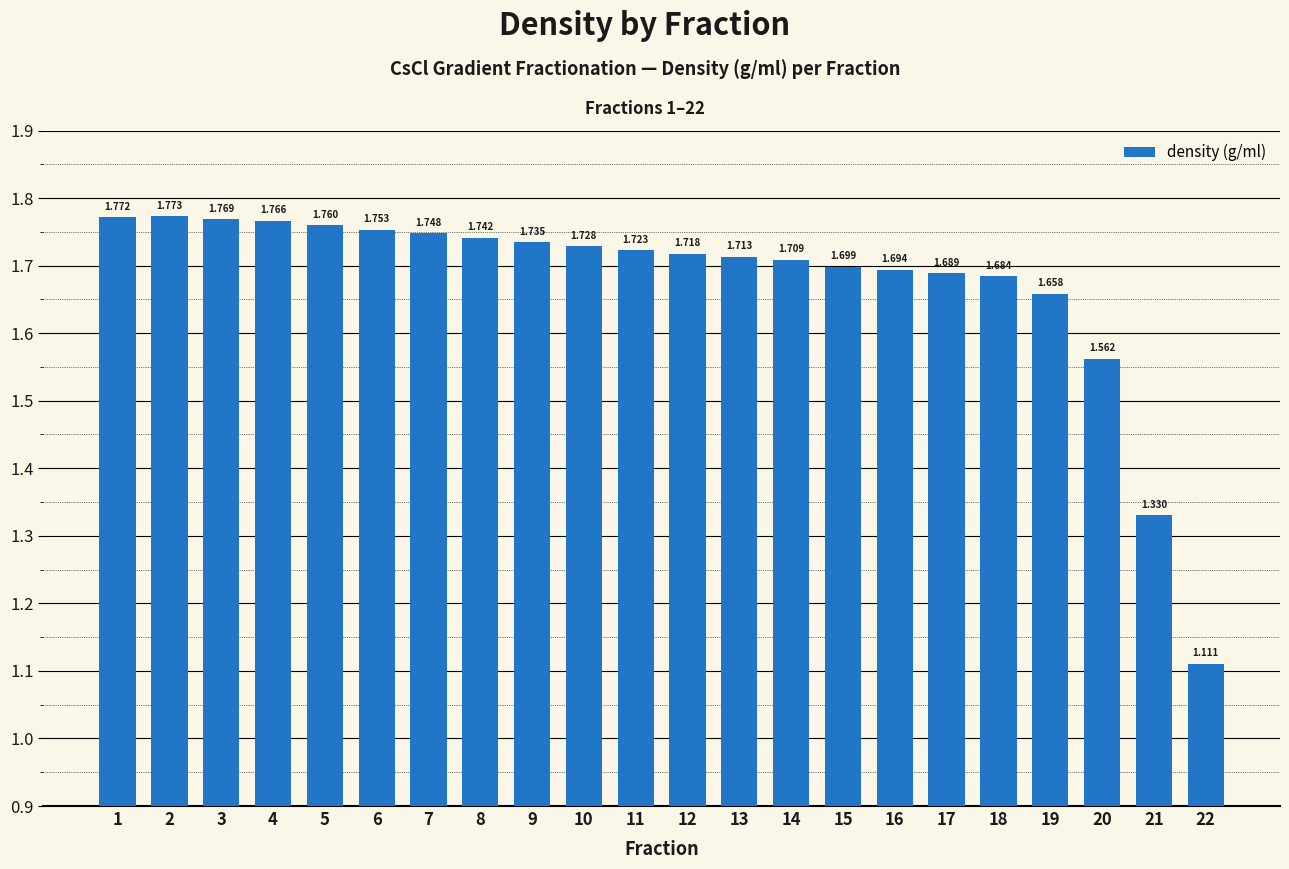

List the labels in order of value, largest first.

2, 1, 3, 4, 5, 6, 7, 8, 9, 10, 11, 12, 13, 14, 15, 16, 17, 18, 19, 20, 21, 22